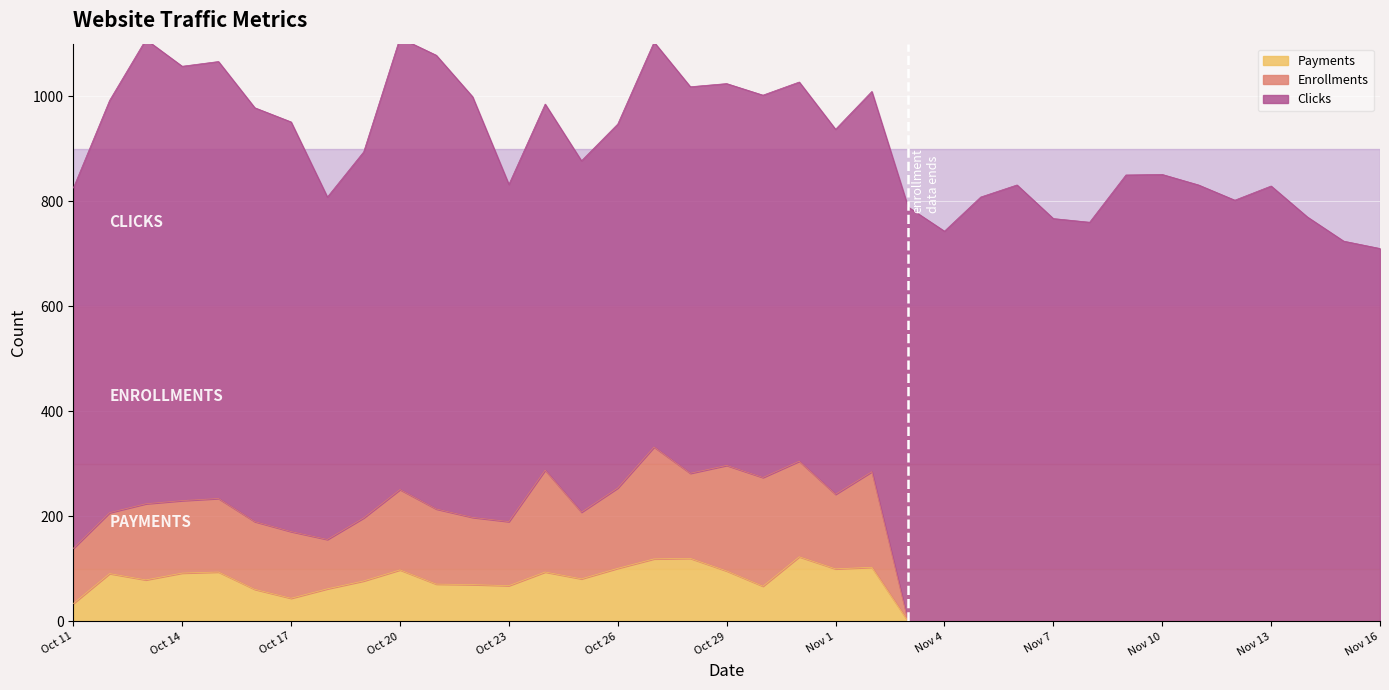

Which has a higher value, Oct 28 or Oct 15?

Oct 28